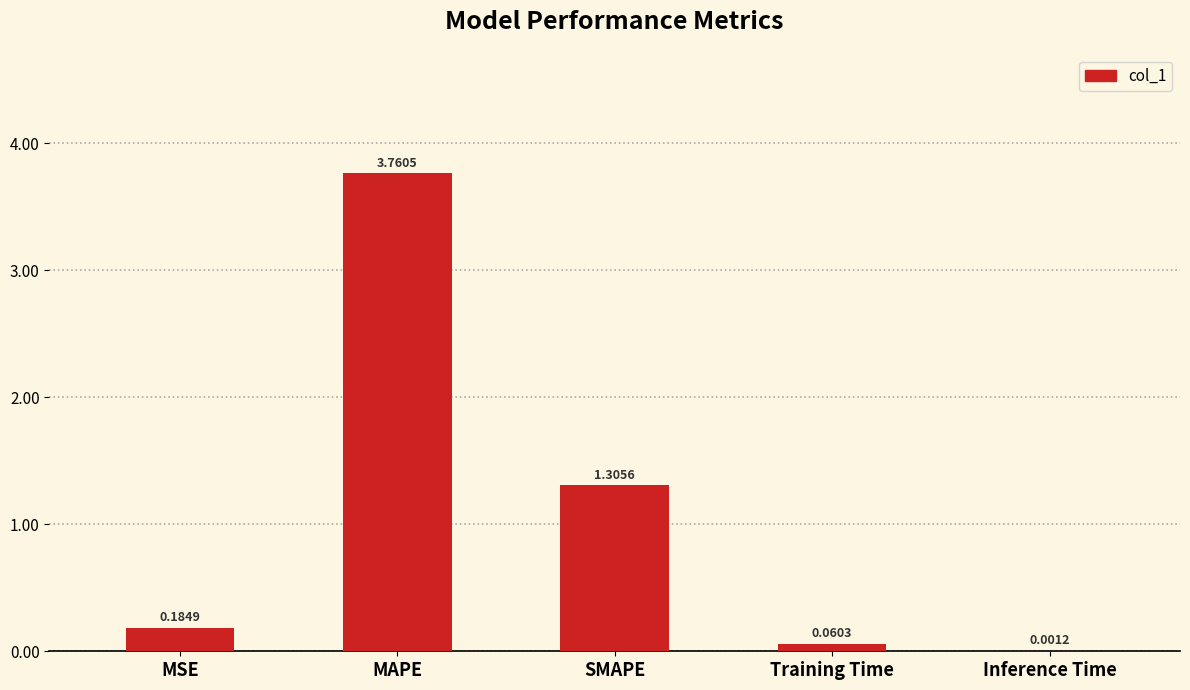

What is the sum of the values at SMAPE and Inference Time?

1.3